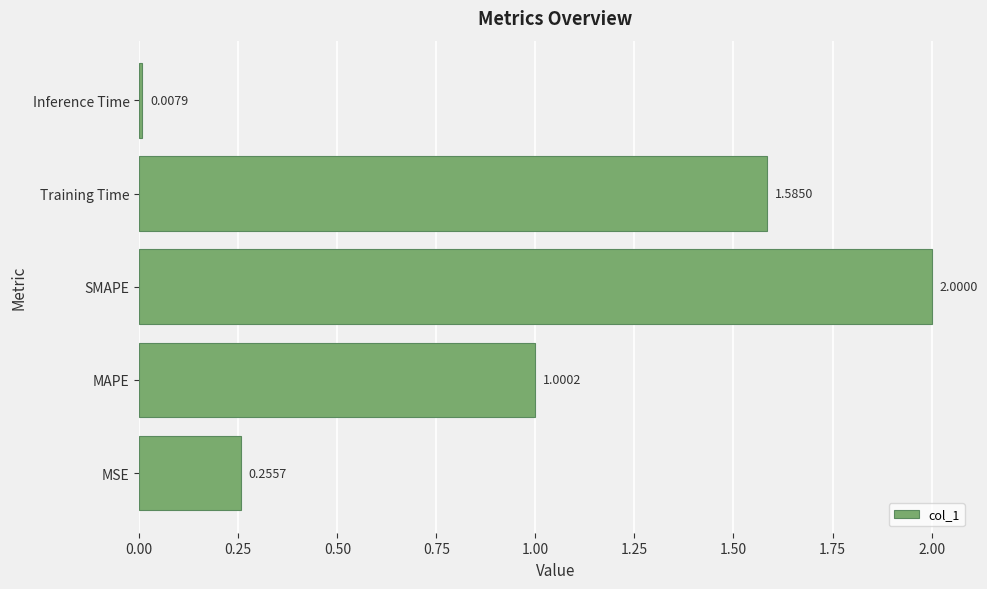

Rank the categories by value from highest to lowest.

SMAPE, Training Time, MAPE, MSE, Inference Time